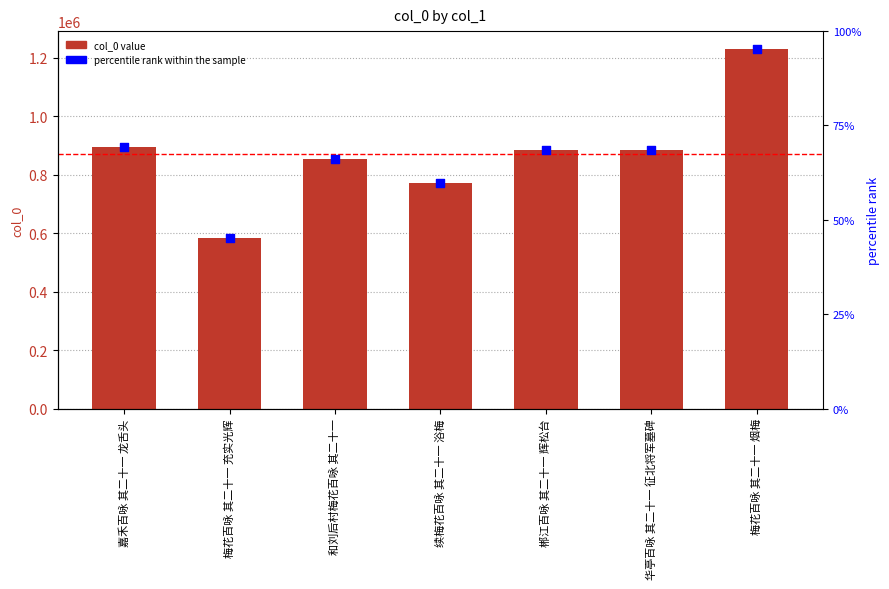

Which series contains the lowest Y value?

col_0